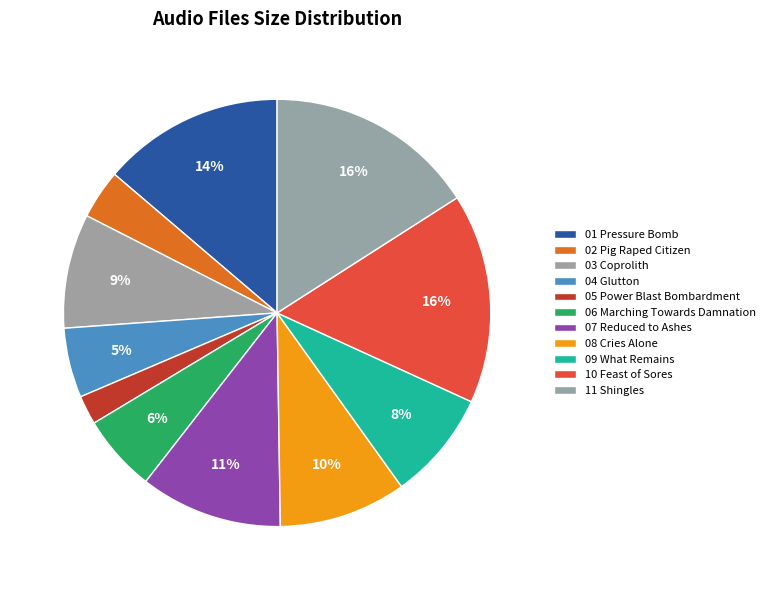

Count the number of slices in the pie.

11